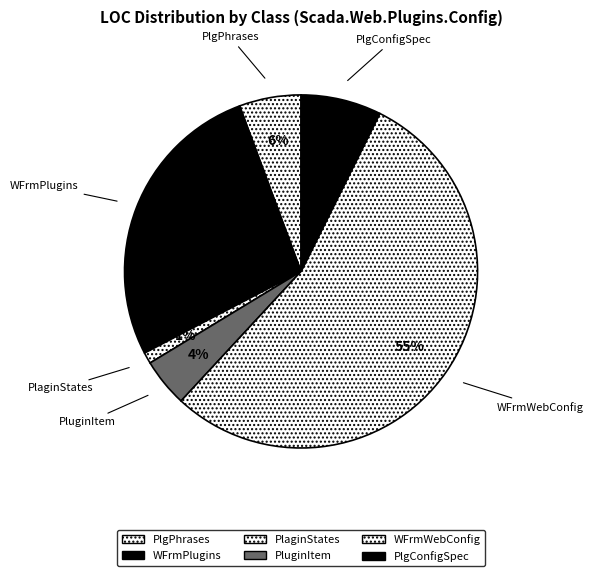

How many segments does this pie chart have?

6